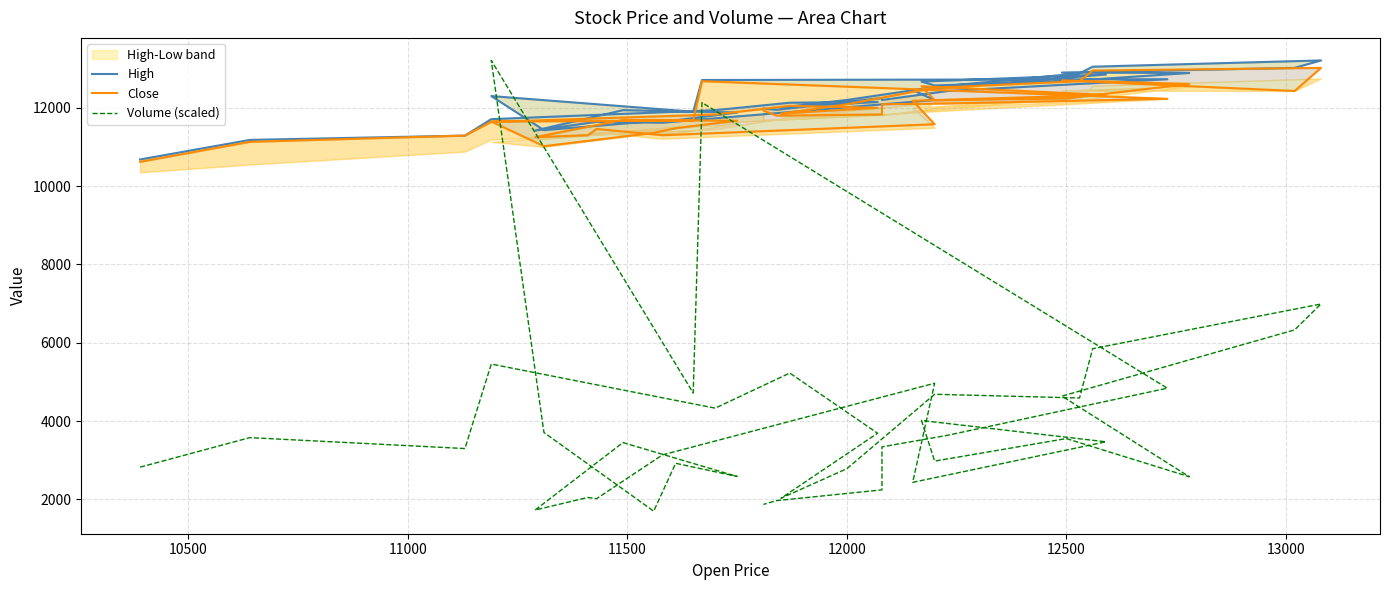

True or false: High and Close intersect in this chart.

False